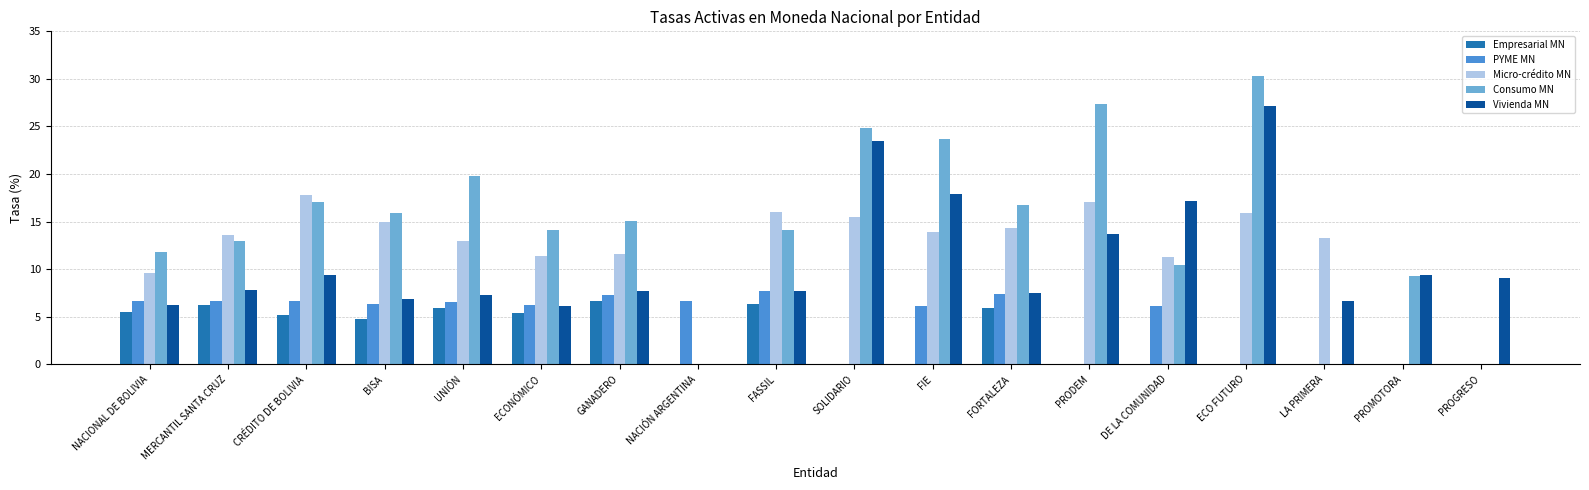

What is the sum of all Consumo MN values?

263.6